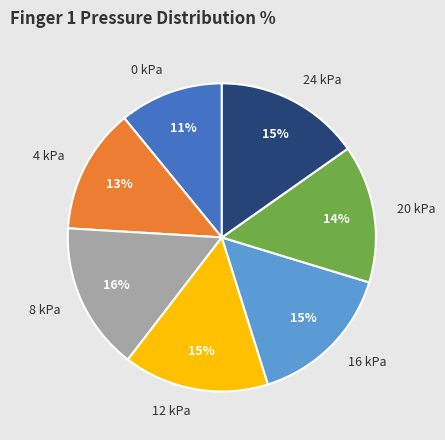

Approximately how many times larger is the value at 0 kPa compared to 12 kPa?

0.7